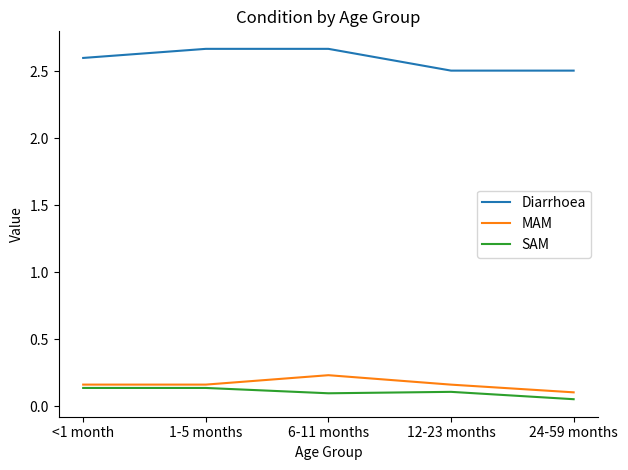

At how many categories does at least one series exceed 1?

5